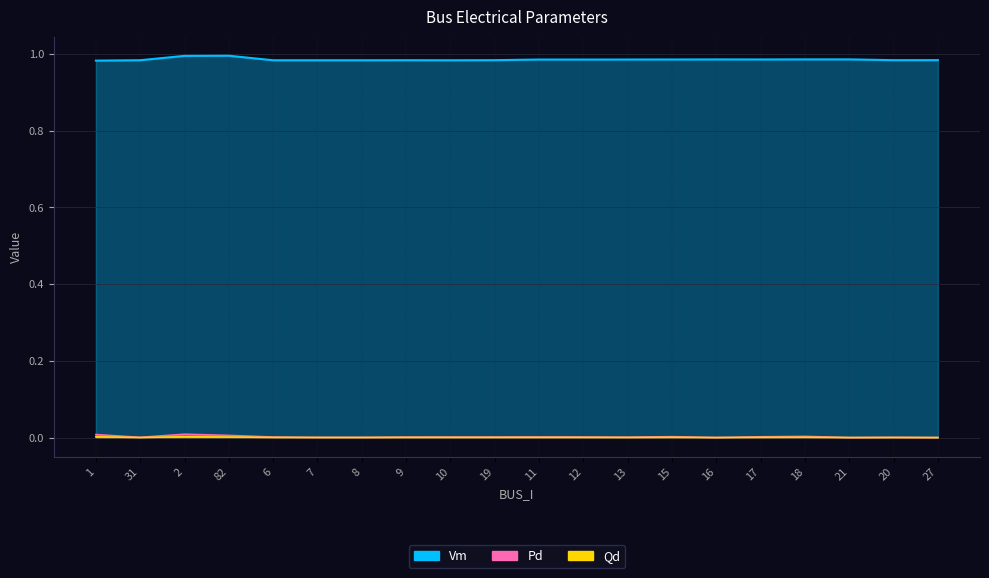

True or false: Qd and Vm intersect in this chart.

False